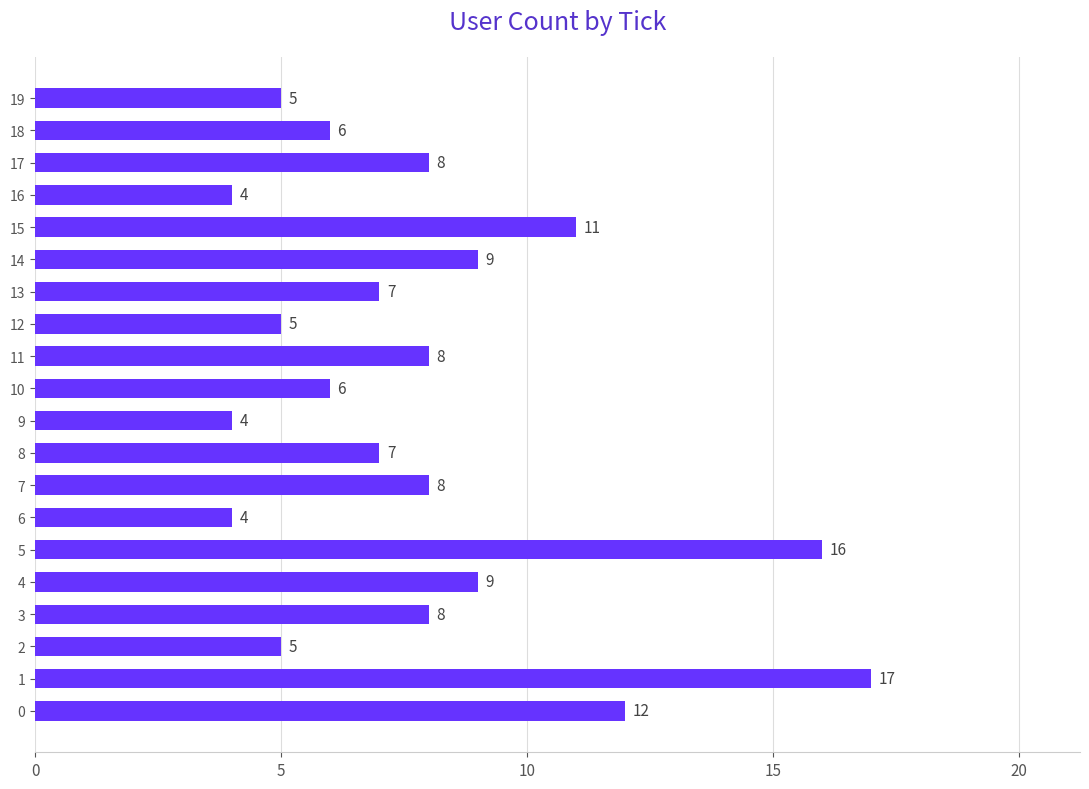

How many bars are there in total?

20